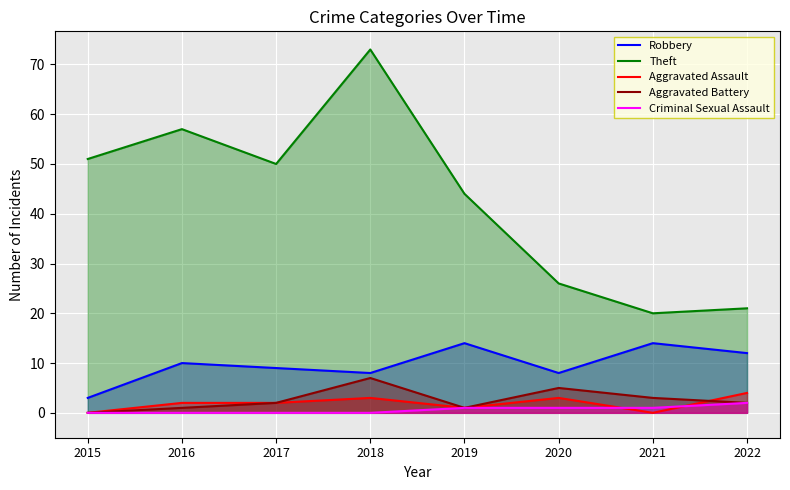

The value of Criminal Sexual Assault at 2017 is -1. True or false?

False